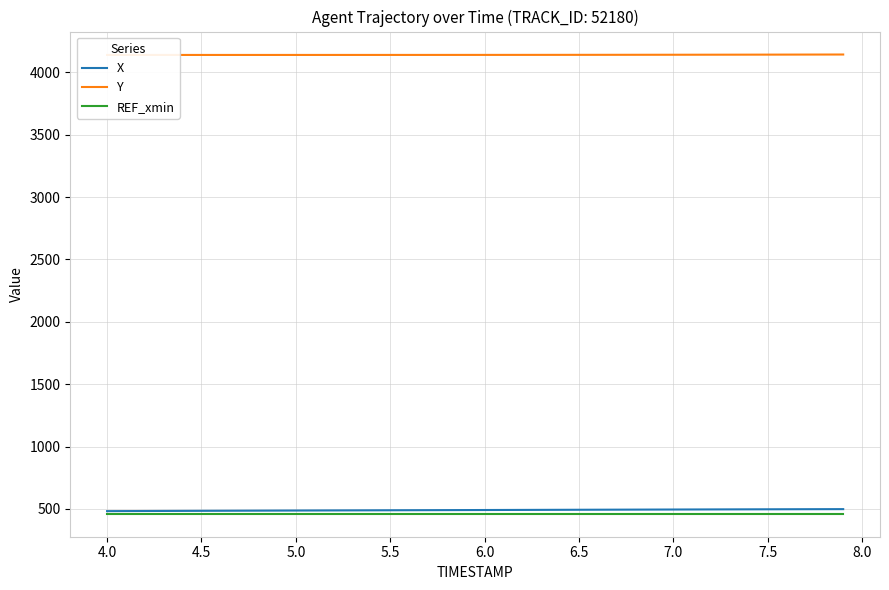

True or false: Y has more than 1 interior local peaks.

False